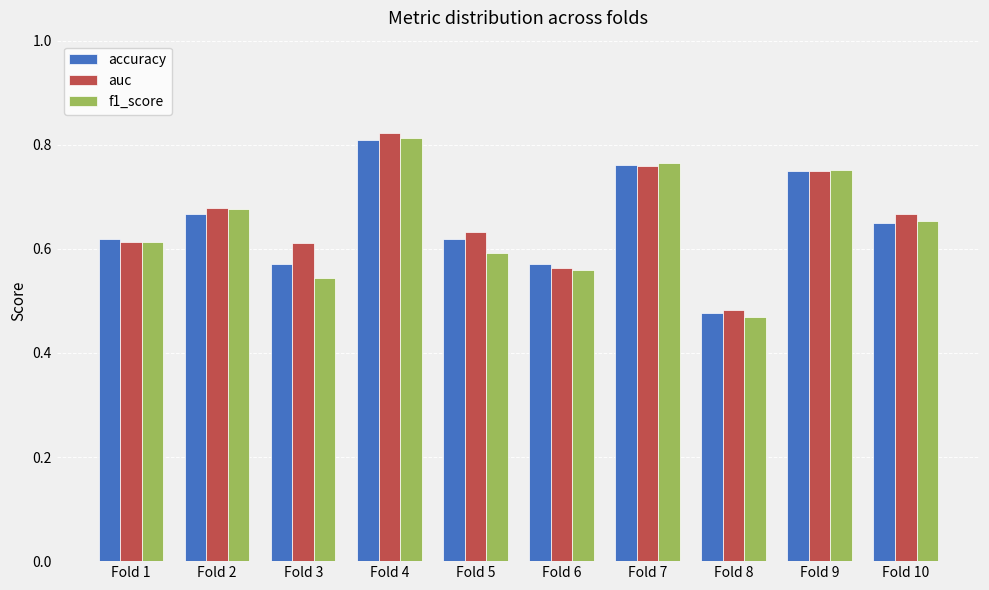

At which label does auc reach its minimum?

Fold 8